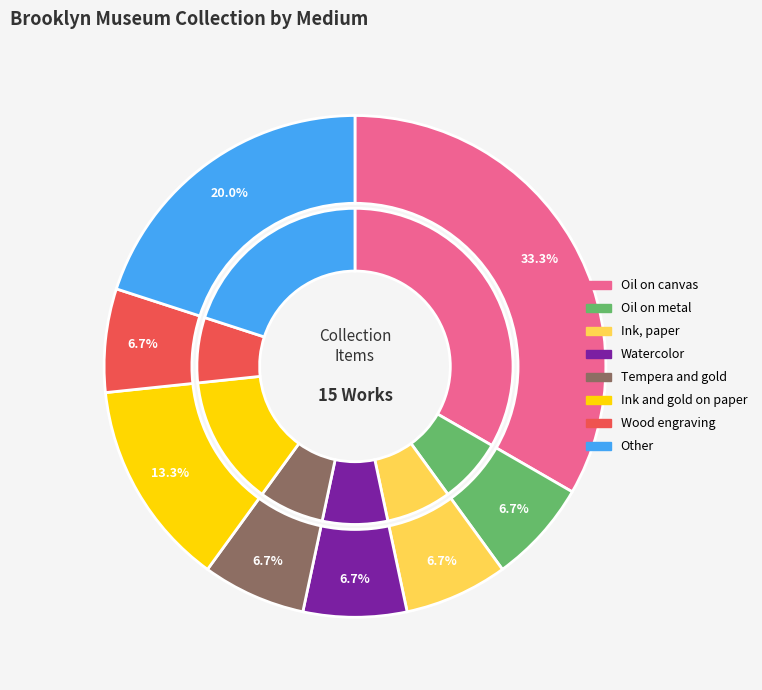

What percentage is the Ink, paper slice, to the nearest percent?

7%